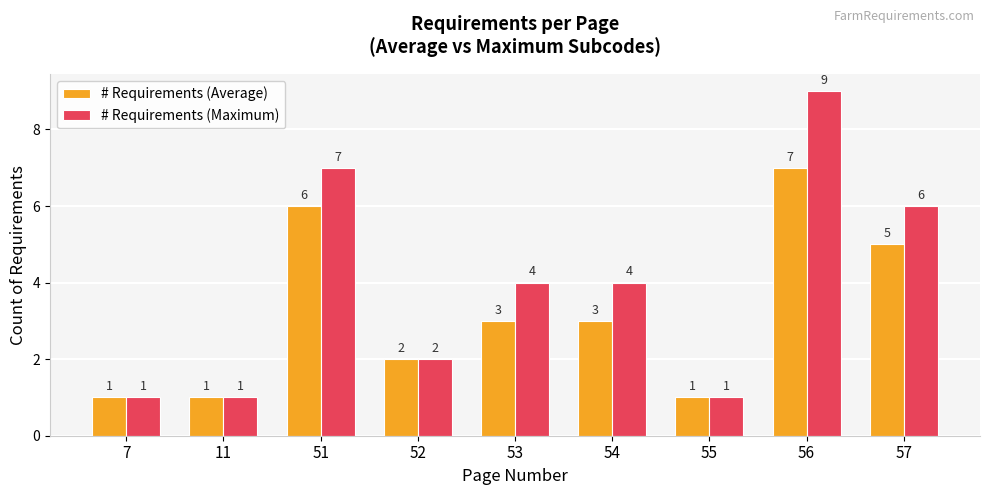

What are all the series names shown in the legend?

# Requirements (Average), # Requirements (Maximum)